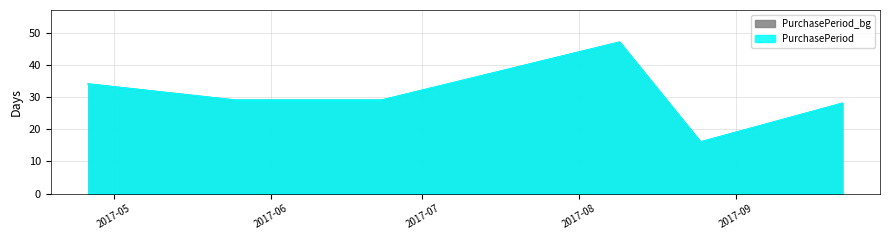

Is it true that the value at 2017-04-26 is 34?

True